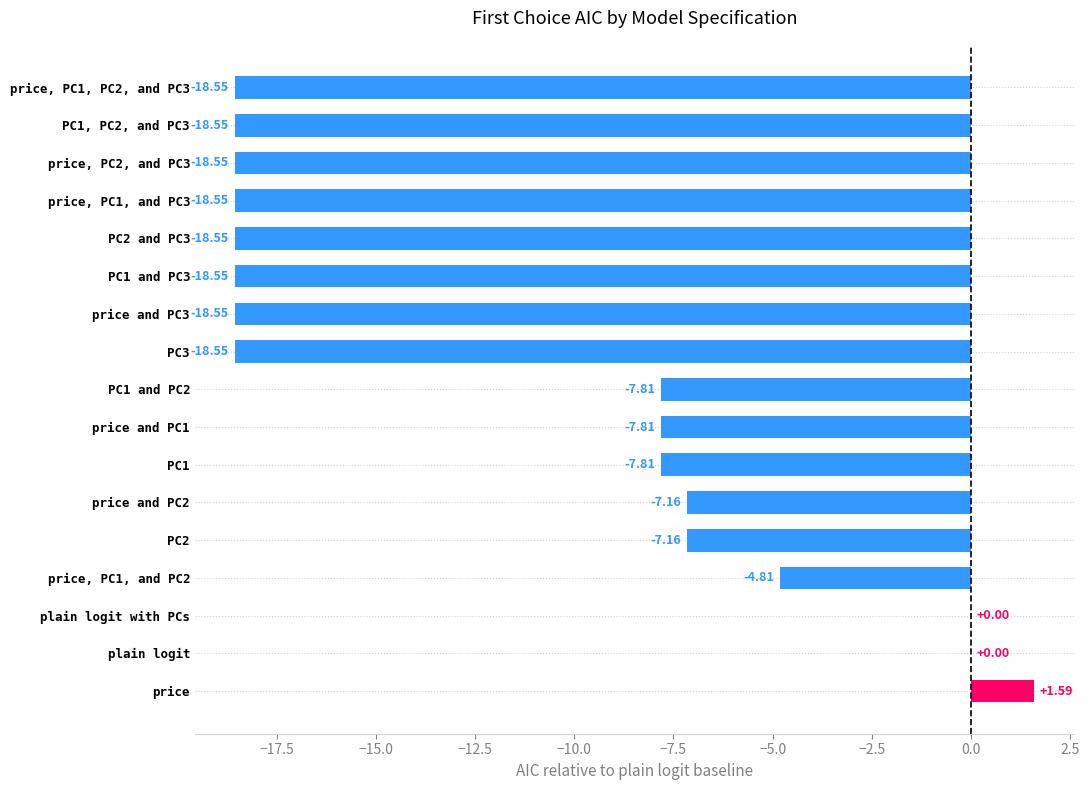

How many data points does each series have?

17